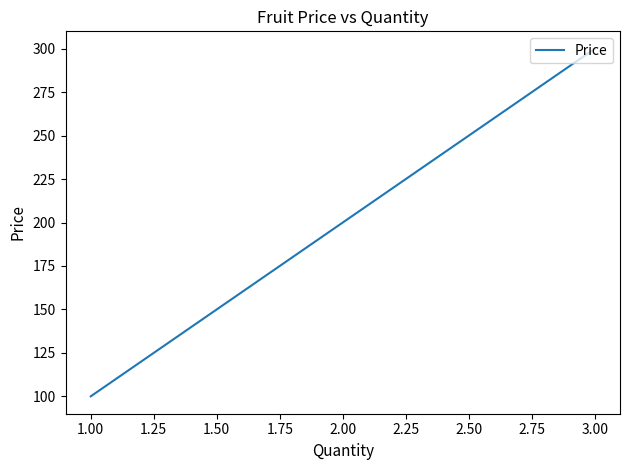

Read the value at 3.00.

300